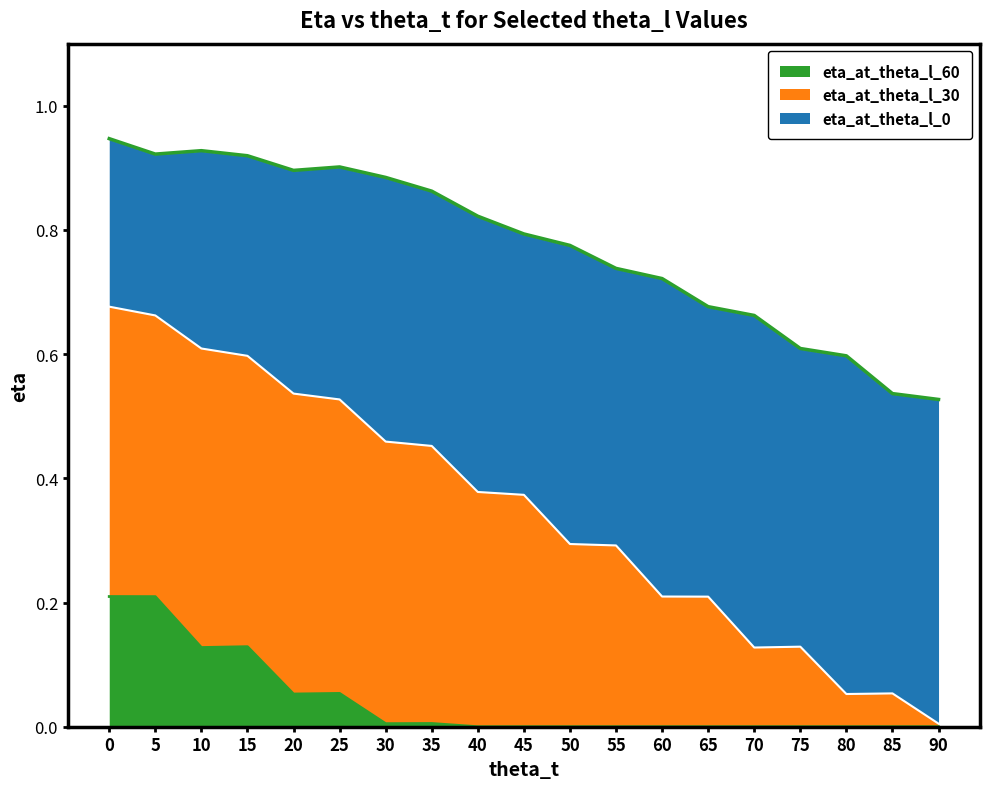

Which series changed the most between 15 and 70?

eta_at_theta_l_30